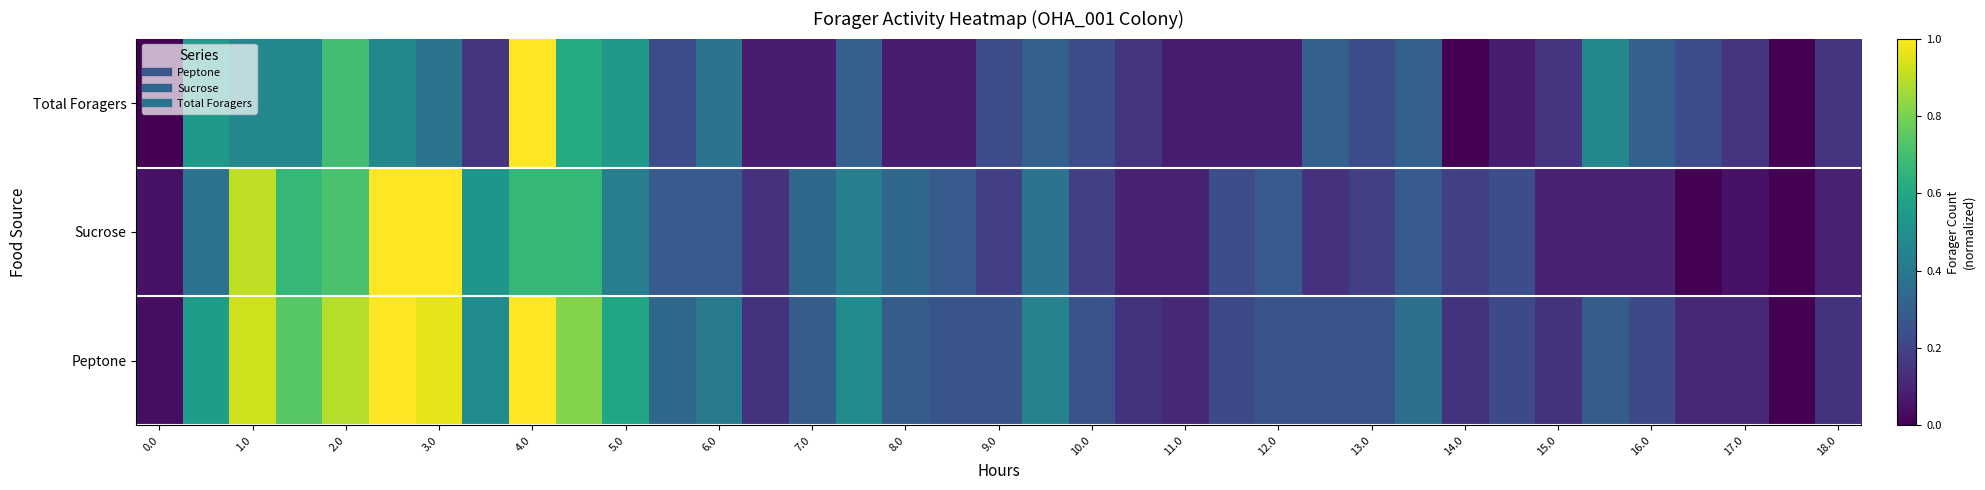

Which series has the largest total across all categories?

Peptone